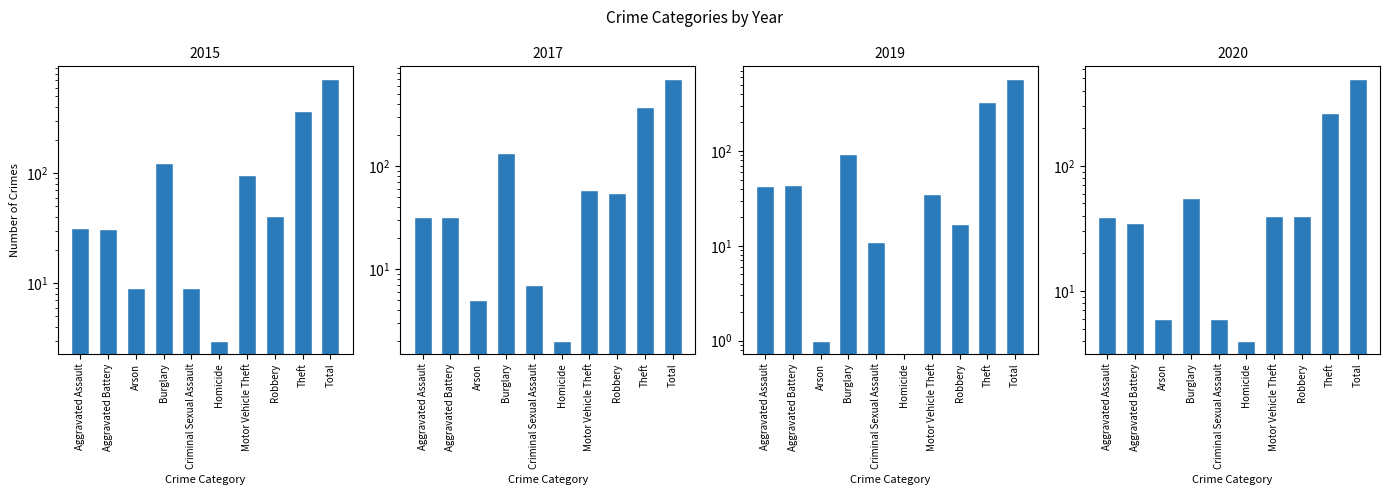

Between Arson and Burglary, which is larger?

Burglary